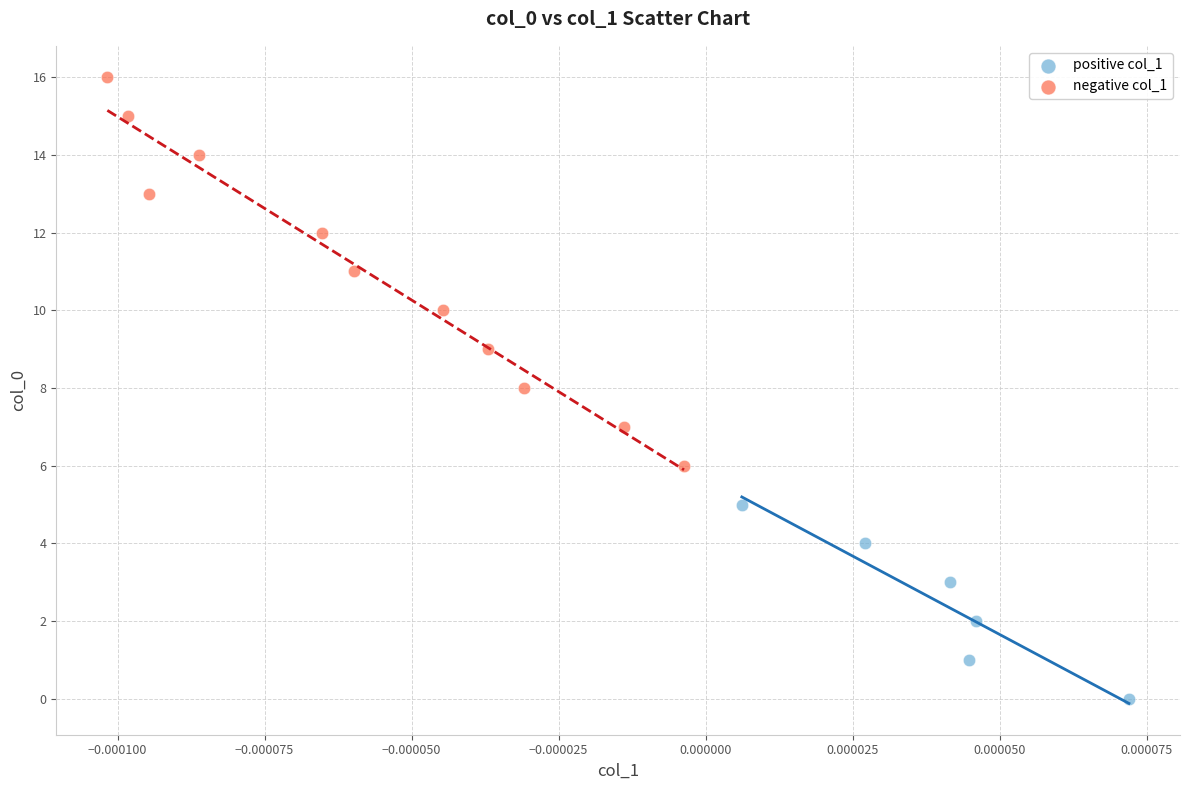

Which series contains the lowest Y value?

positive col_1